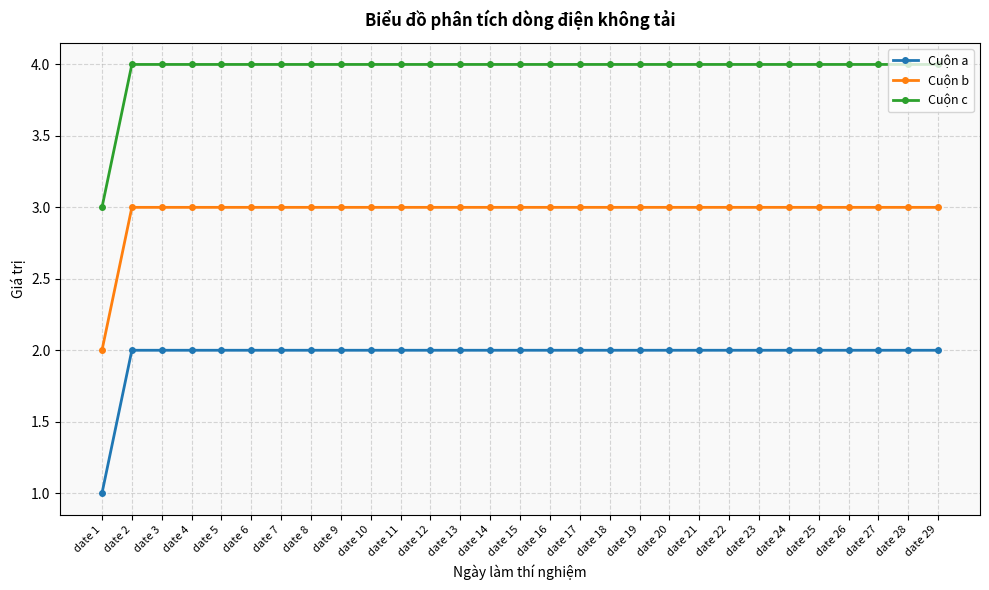

What is the spread (max minus min) of values at date 24?

2